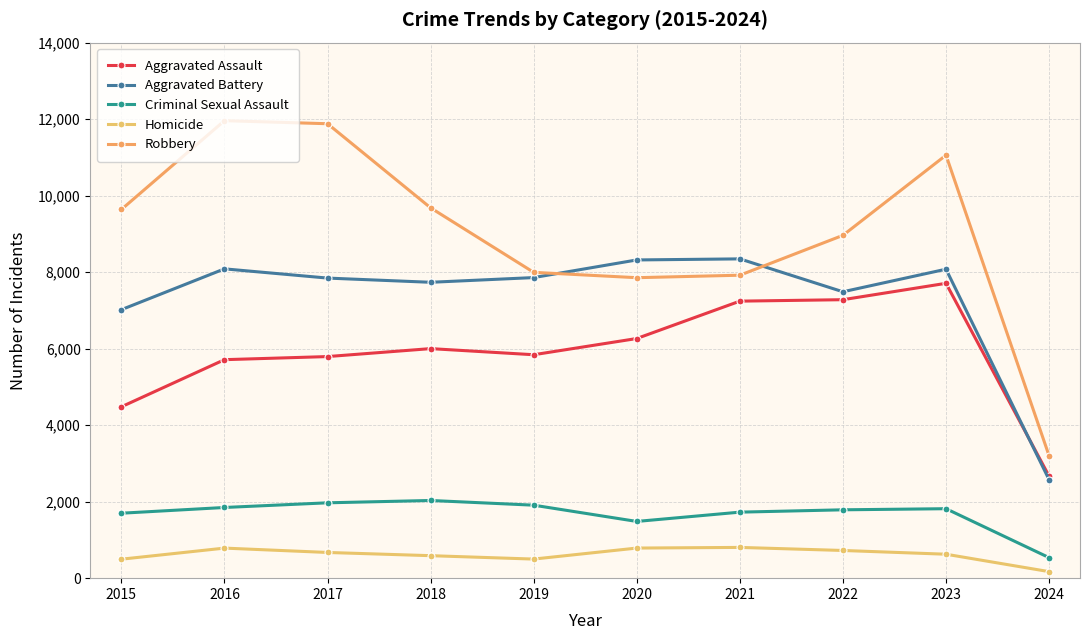

Which series has the largest total across all categories?

Robbery